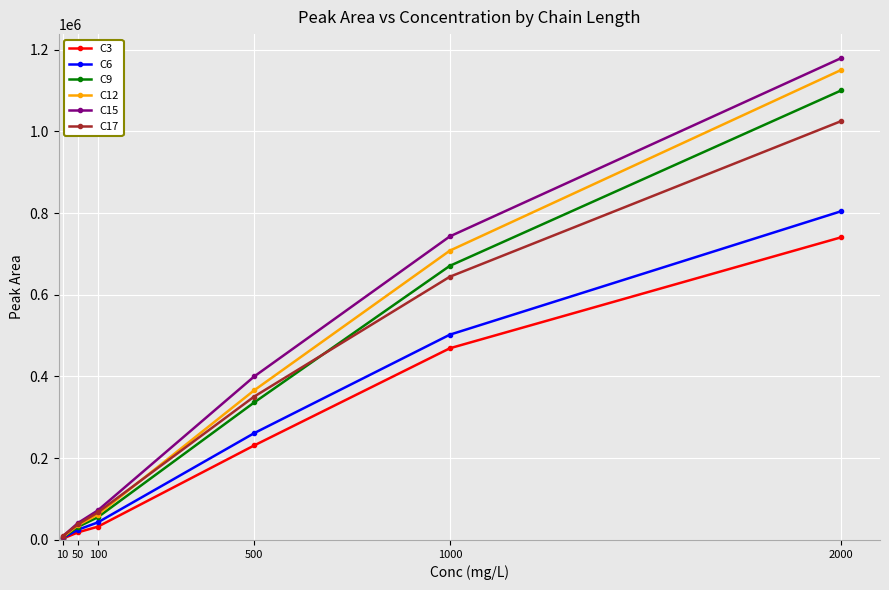

Rank the categories by C12 value from highest to lowest.

2000, 1000, 500, 100, 50, 10